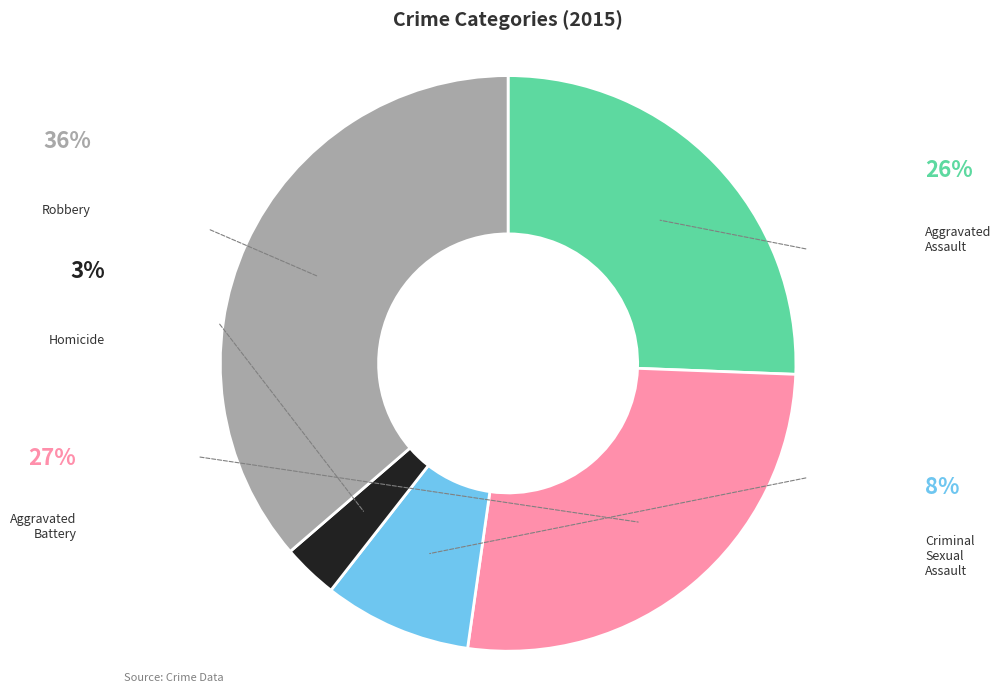

Does any single category account for the majority?

No